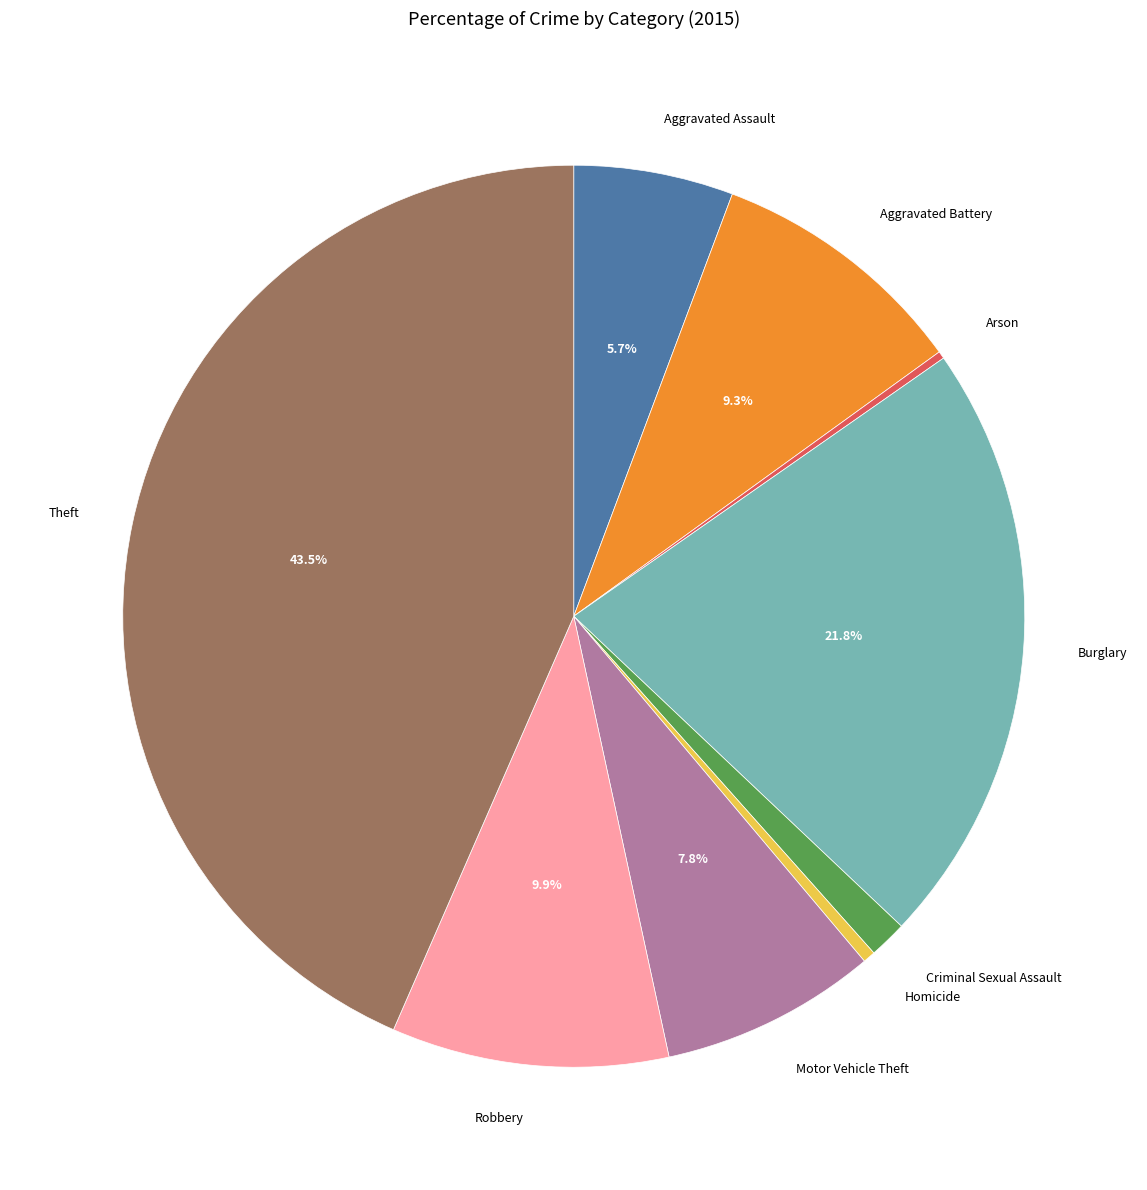

To the nearest percent, what is the difference between the largest and smallest slice percentages?

43%